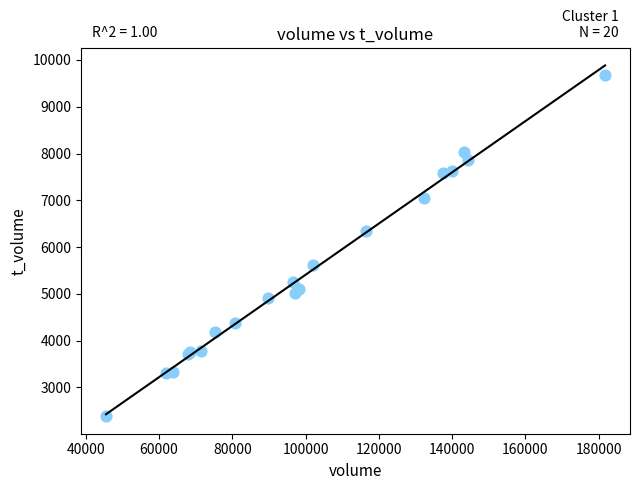

What Y value in the scatter plot is closest to 6036?

6353